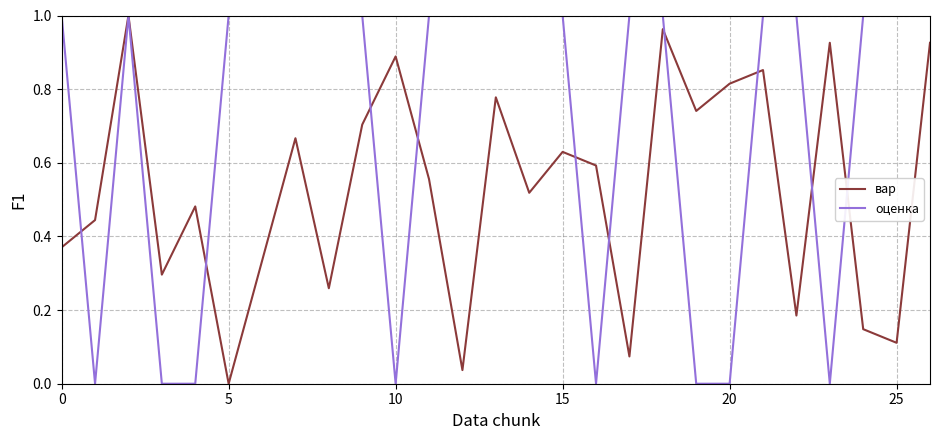

Rank the series by their average value, from lowest to highest.

вар, оценка